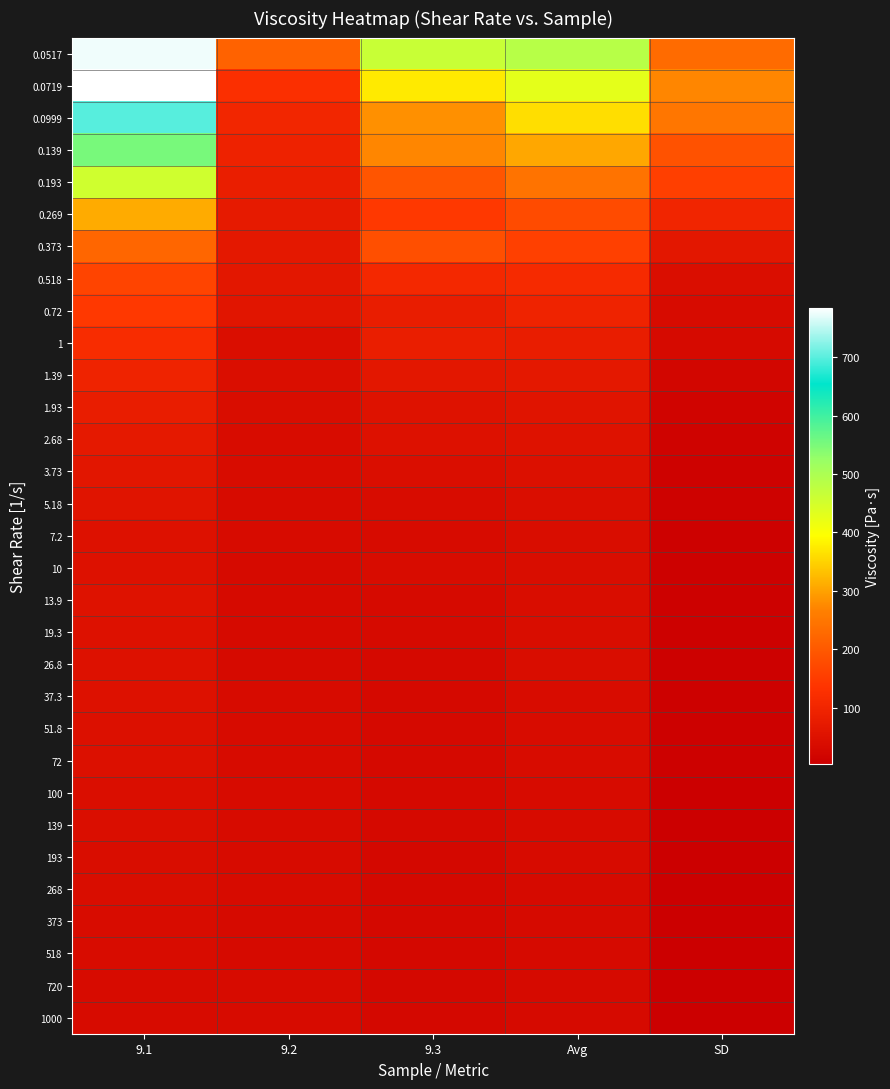

Count the number of categories in the chart.

5